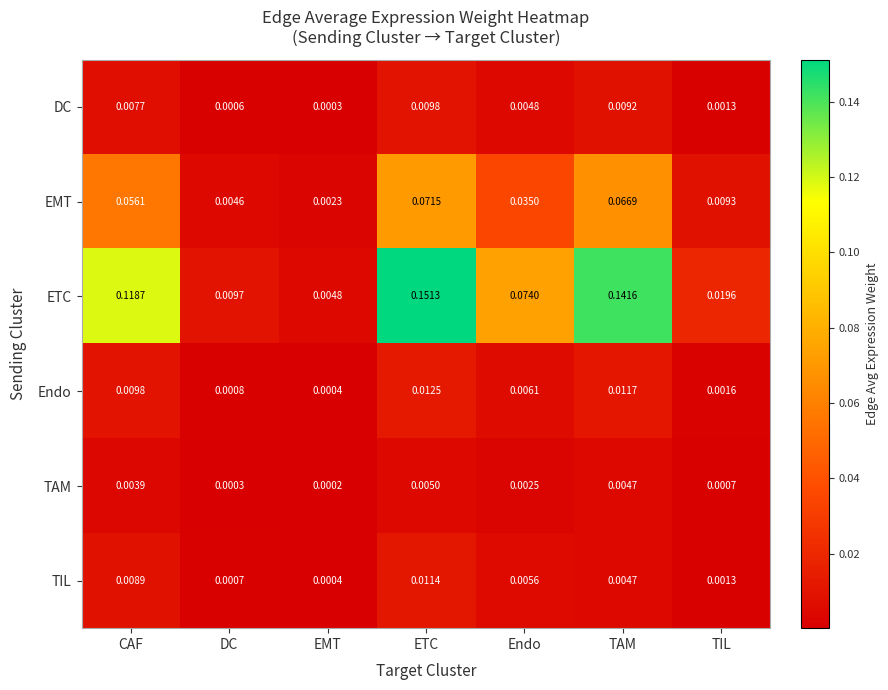

How many data points does each series have?

7